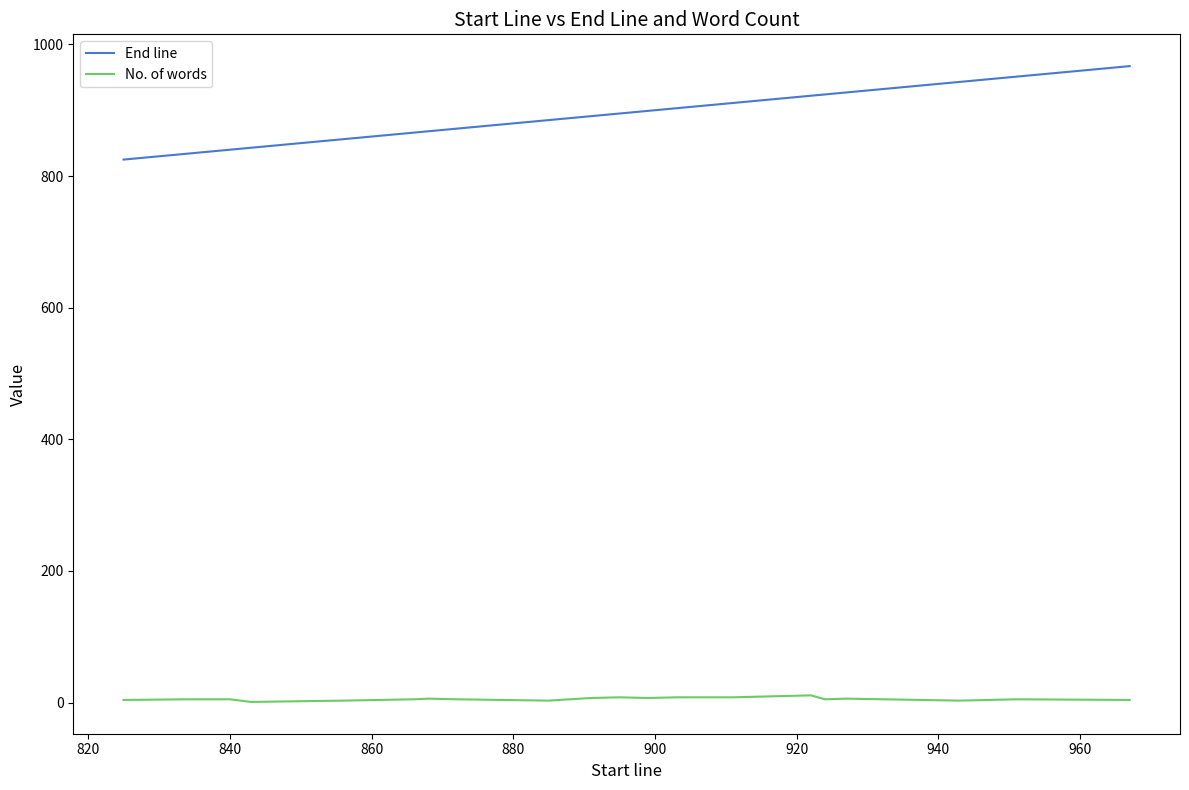

What are all the series names shown in the legend?

End line, No. of words